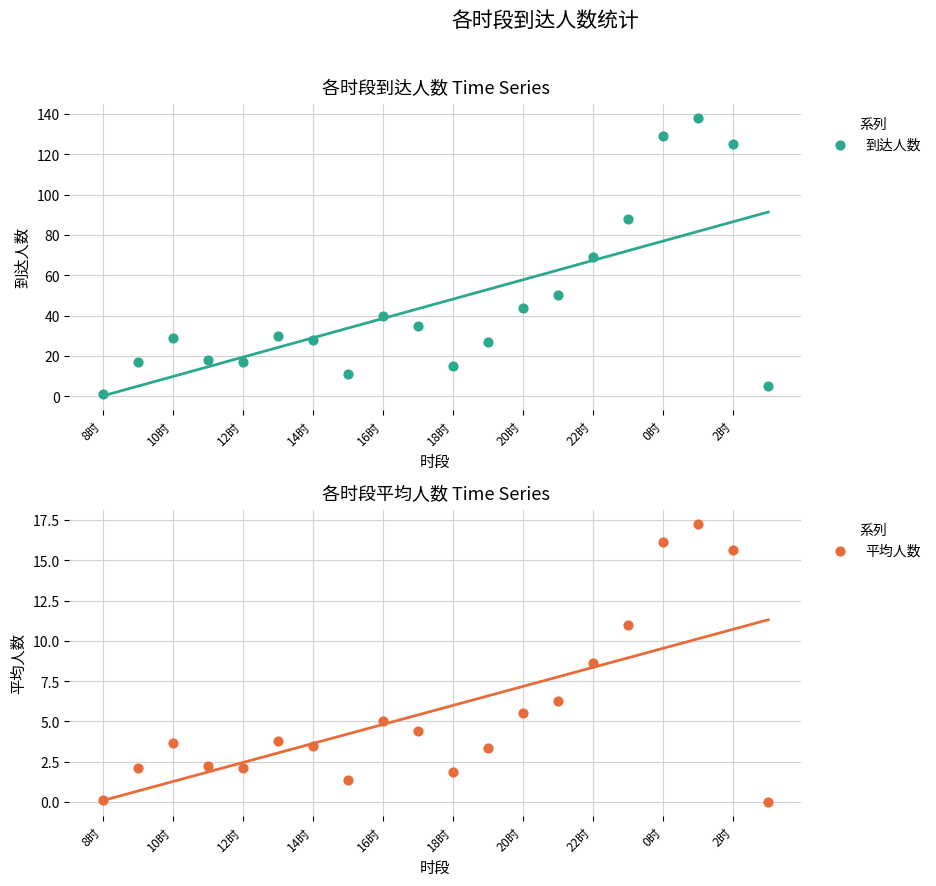

What are all the series names shown in the legend?

到达人数, 平均人数